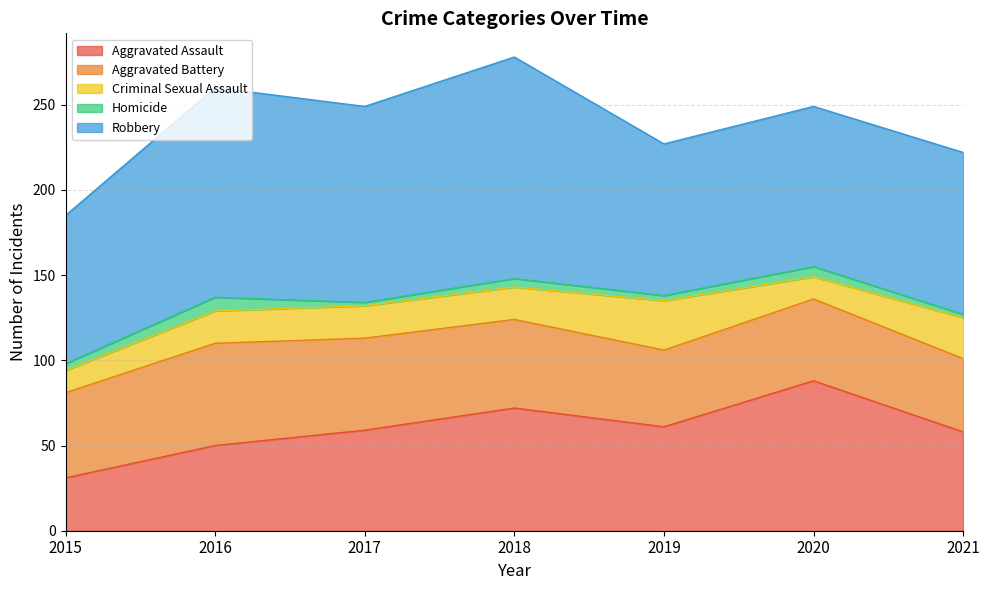

Is it true that Robbery equals 123 at 2016?

True